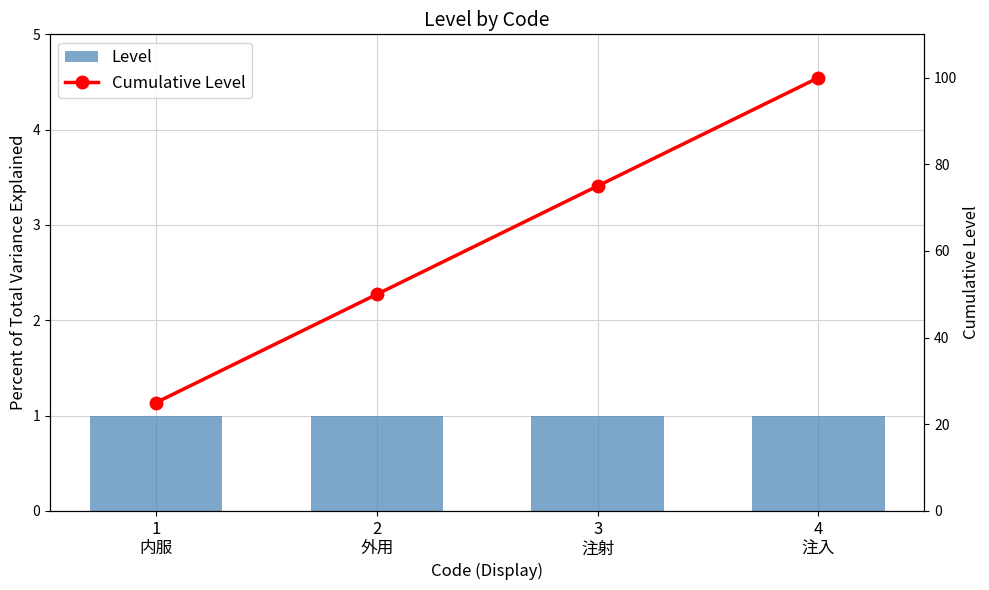

Read the Cumulative Level value at 3
注射.

75